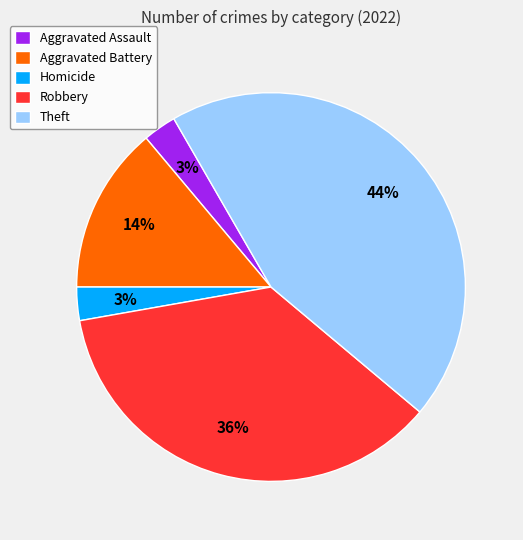

Which slice is the largest?

Theft